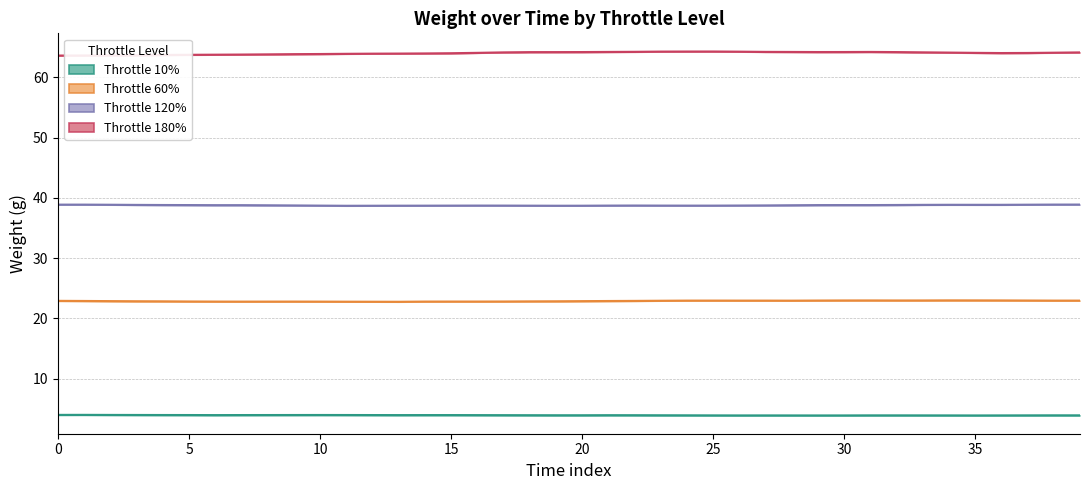

What is the average value of the Throttle 60% series?

22.9